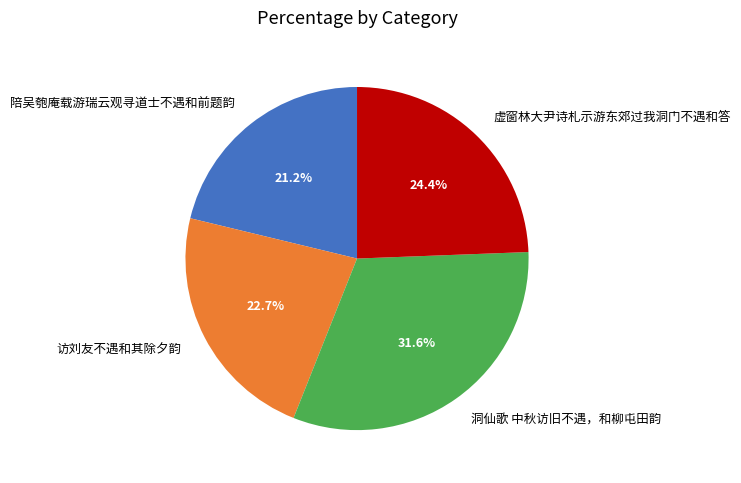

Rank the categories by value from highest to lowest.

洞仙歌 中秋访旧不遇，和柳屯田韵, 虚窗林大尹诗札示游东郊过我洞门不遇和答, 访刘友不遇和其除夕韵, 陪吴匏庵载游瑞云观寻道士不遇和前题韵